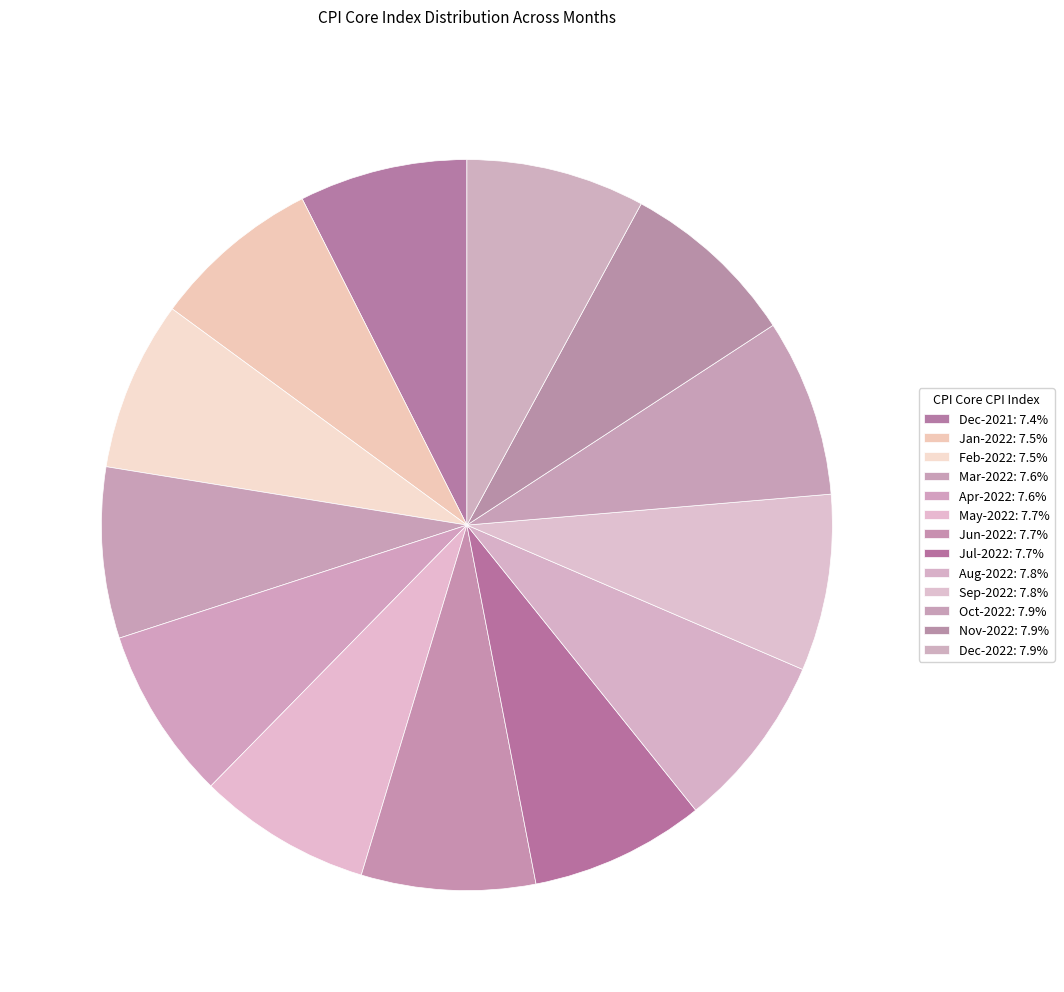

How many segments does this pie chart have?

13